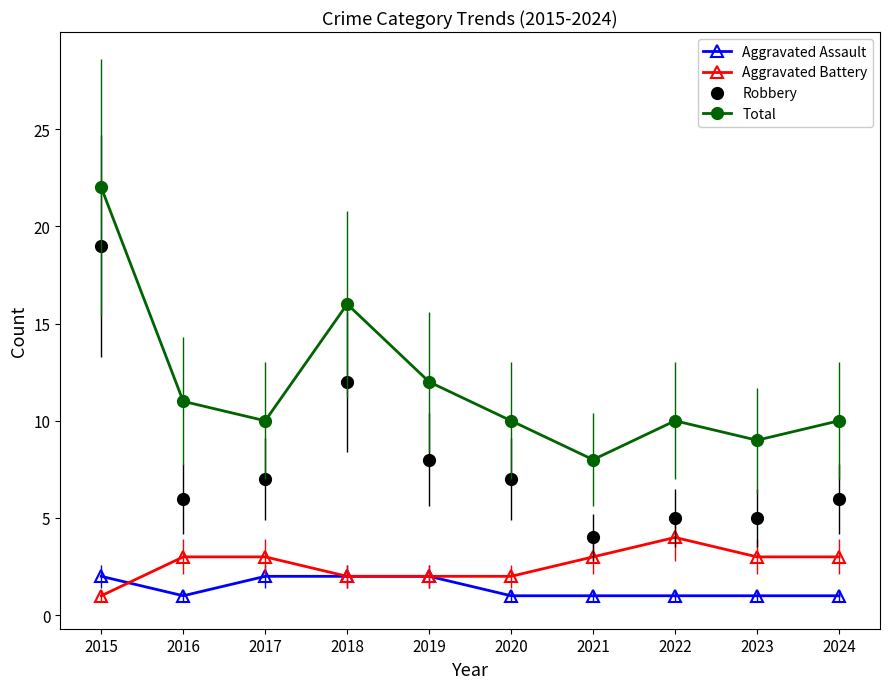

True or false: Aggravated Assault and Robbery cross at least once.

False